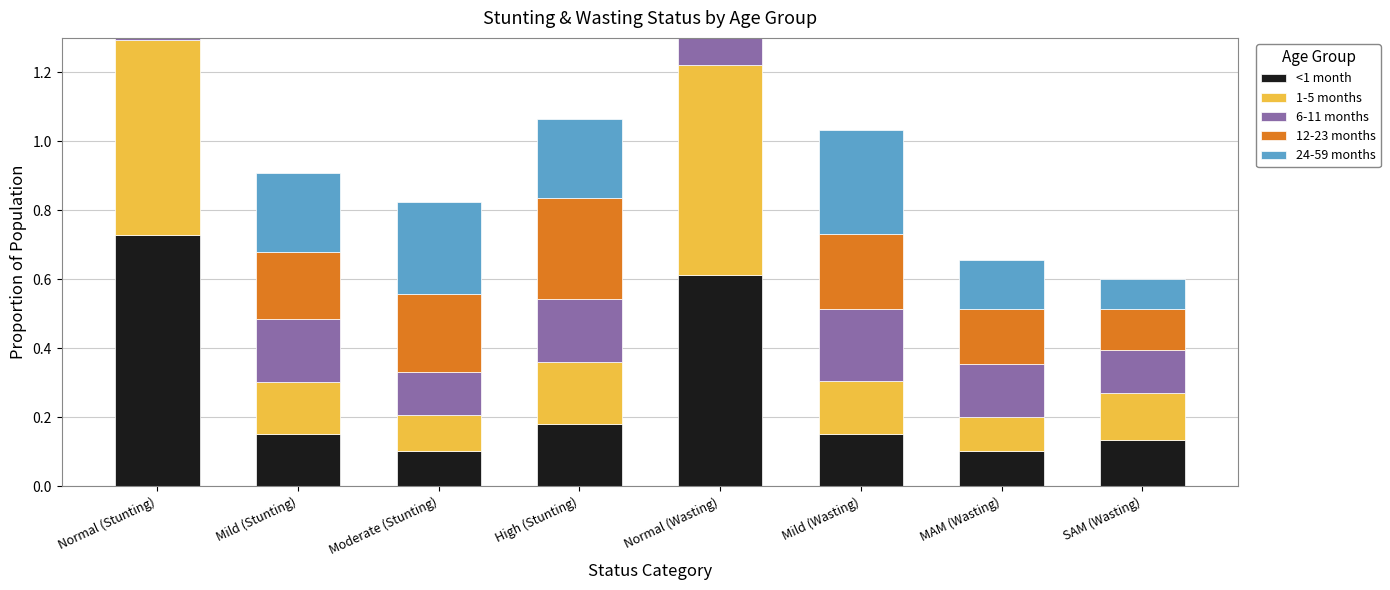

Is it true that 1-5 months equals 0.6 at Normal (Stunting)?

True